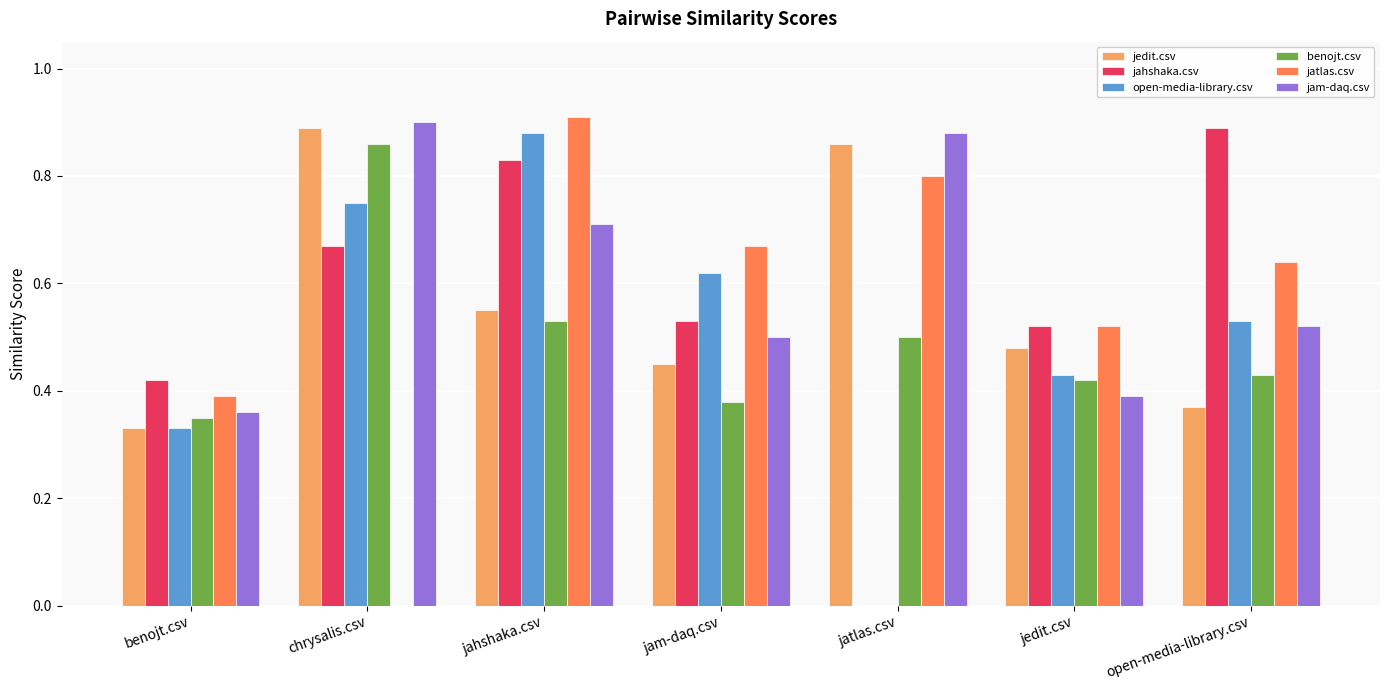

What is the sum of the jatlas.csv values at jedit.csv and jam-daq.csv?

1.2